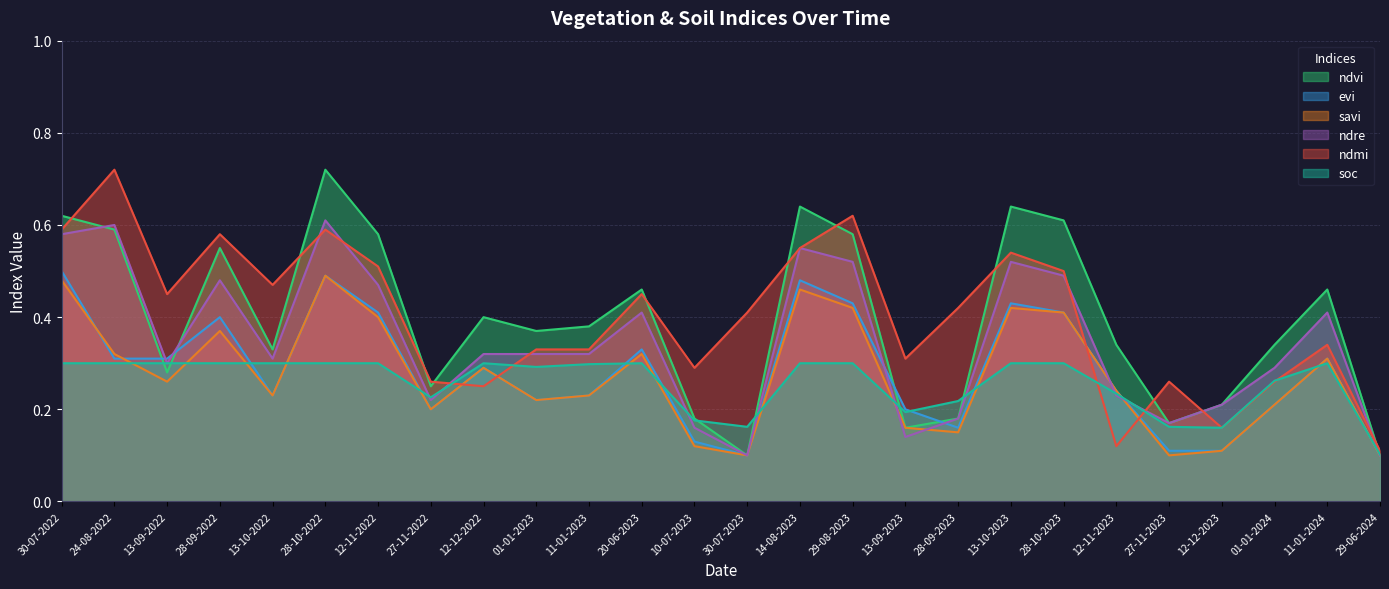

What are all the series names shown in the legend?

ndvi, evi, savi, ndre, ndmi, soc